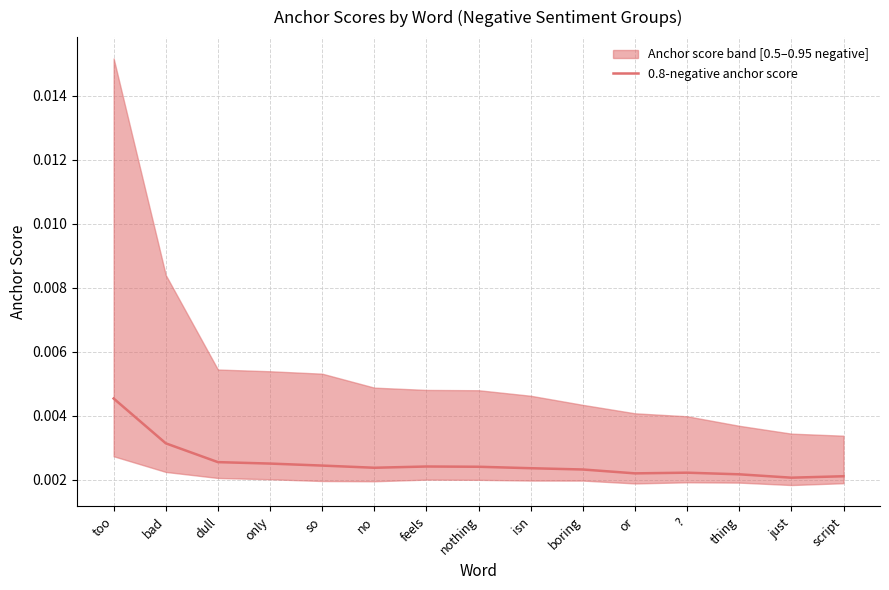

What is the label of the 14th point from the left?

just